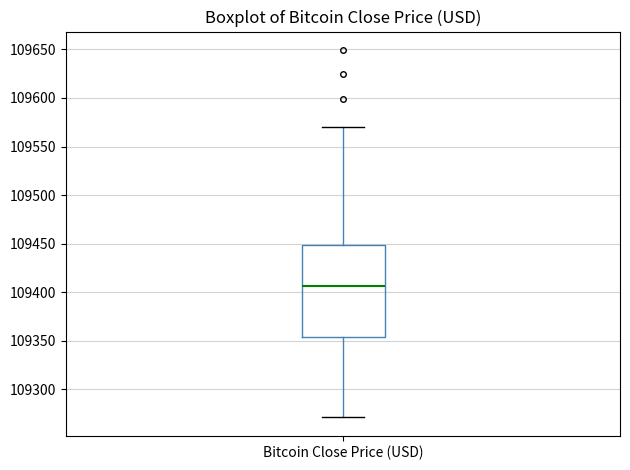

Where is the upper edge of the box for Bitcoin Close Price (USD) on the y-axis? The values are not printed on the chart, so give them approximately, as read against the axis.

109450